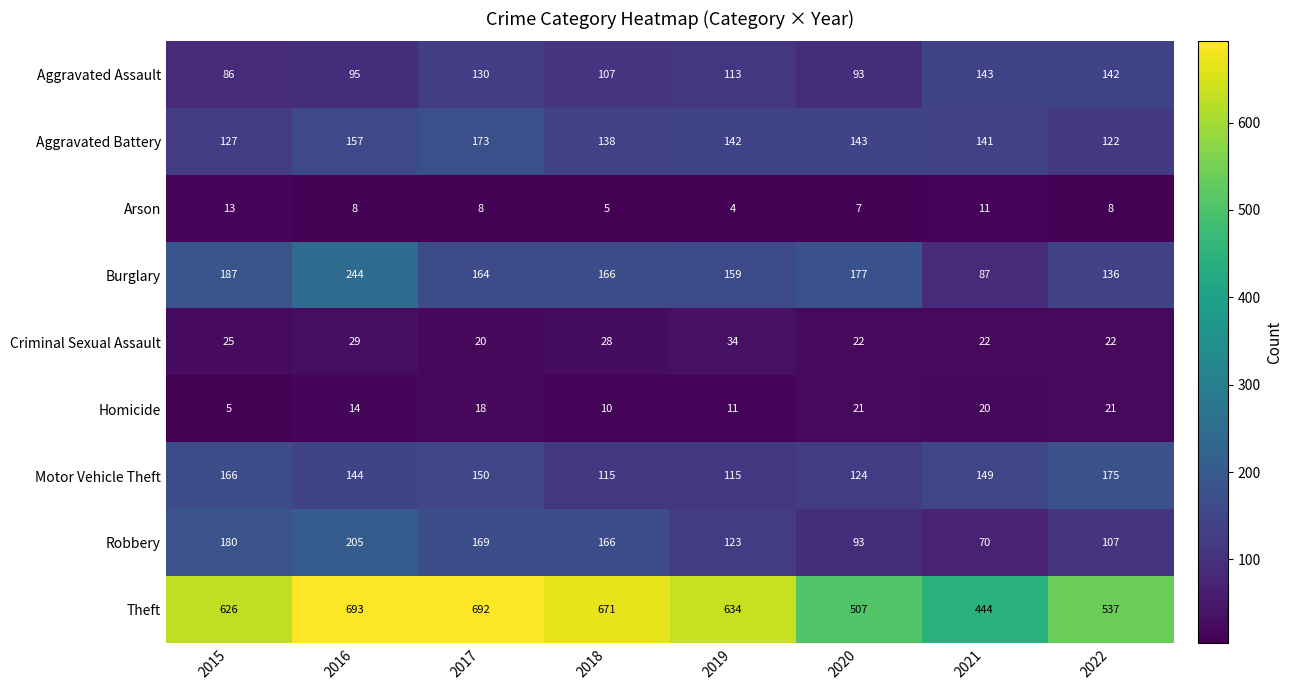

True or false: Aggravated Assault has a value of 143 at 2021.

True